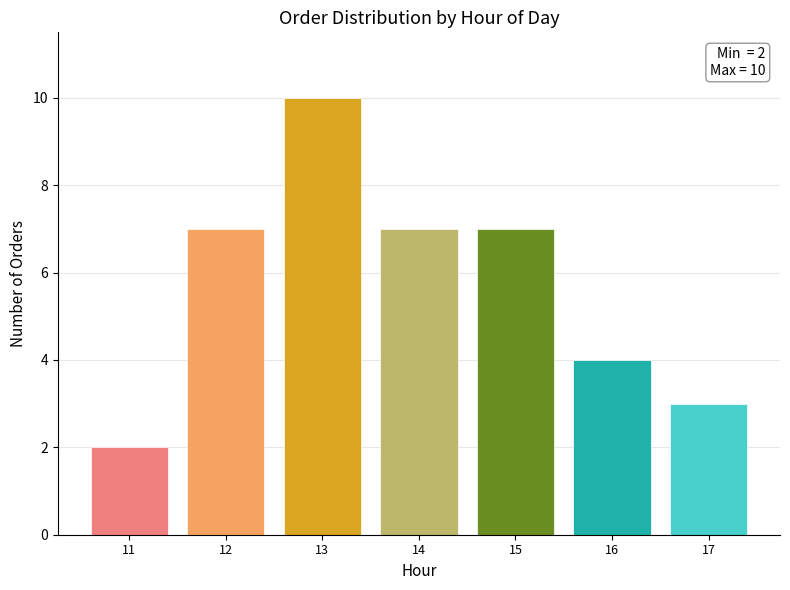

Reading left to right, transcribe all the data shown in this chart.

2	7	10	7	7	4	3